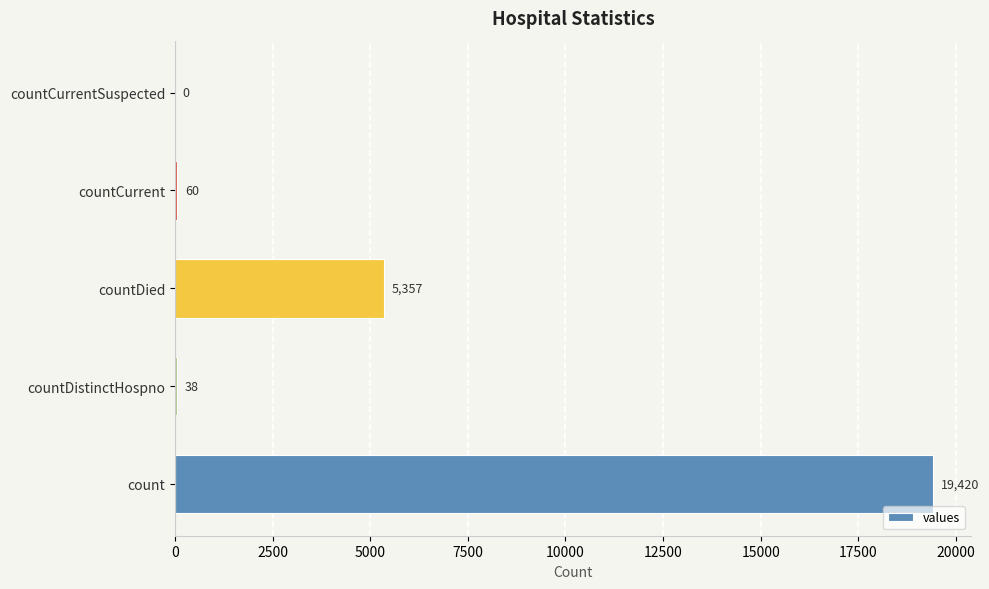

The chart shows a value of 8267 at countDied. True or false?

False